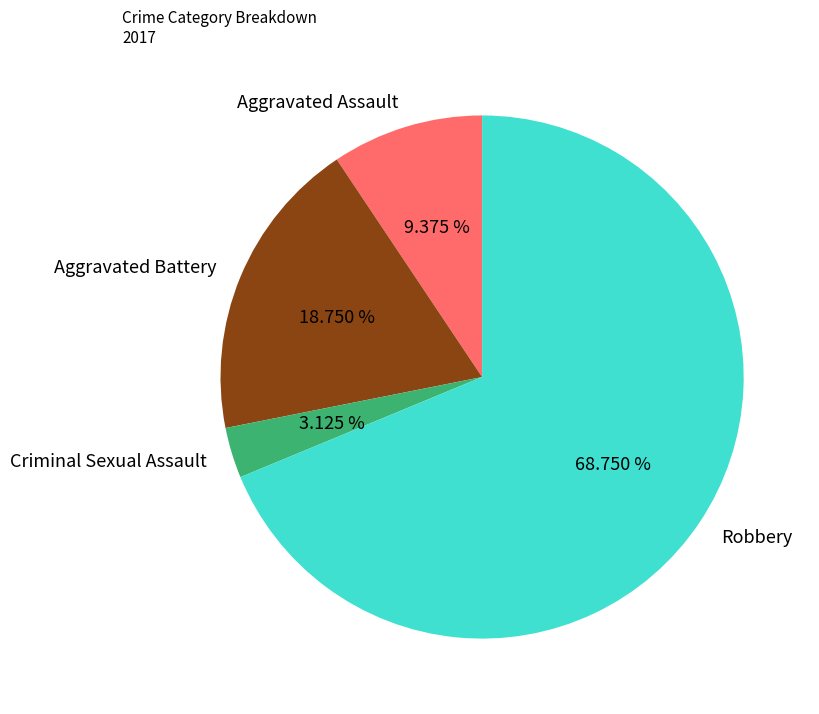

The Aggravated Battery slice represents 19% of the pie. True or false?

True